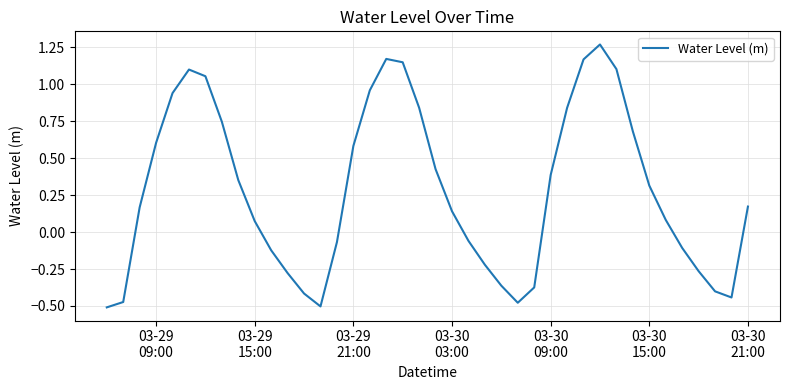

Does the chart display data point markers on the line(s)?

No